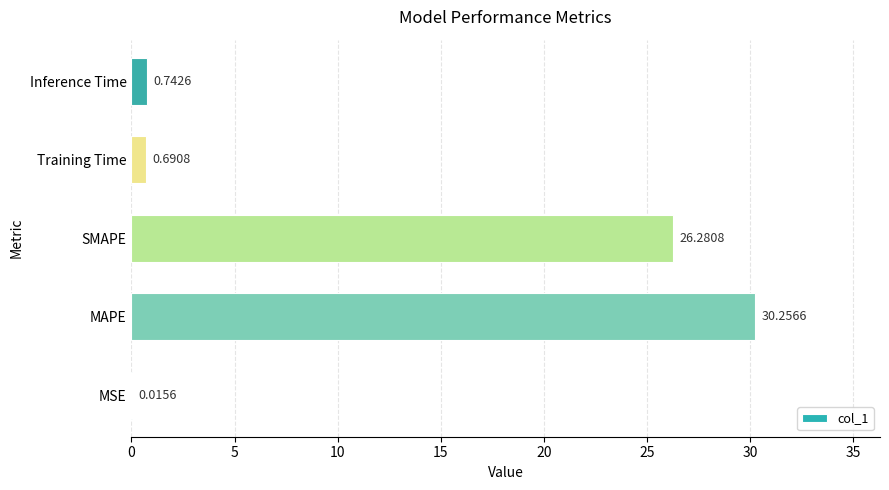

What is the average value?

11.6